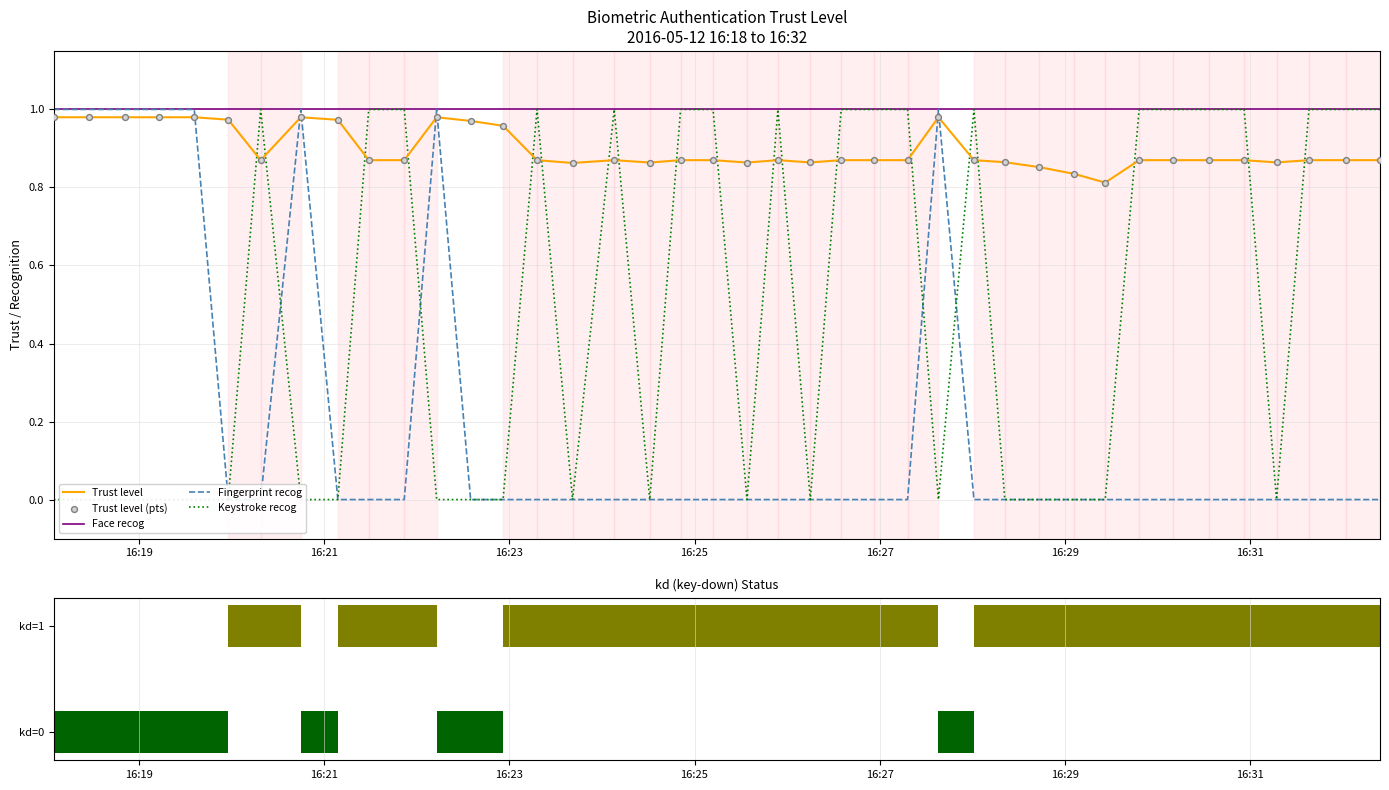

What are all the series names shown in the legend?

Trust level, Face recog, Fingerprint recog, Keystroke recog, Trust level (pts)